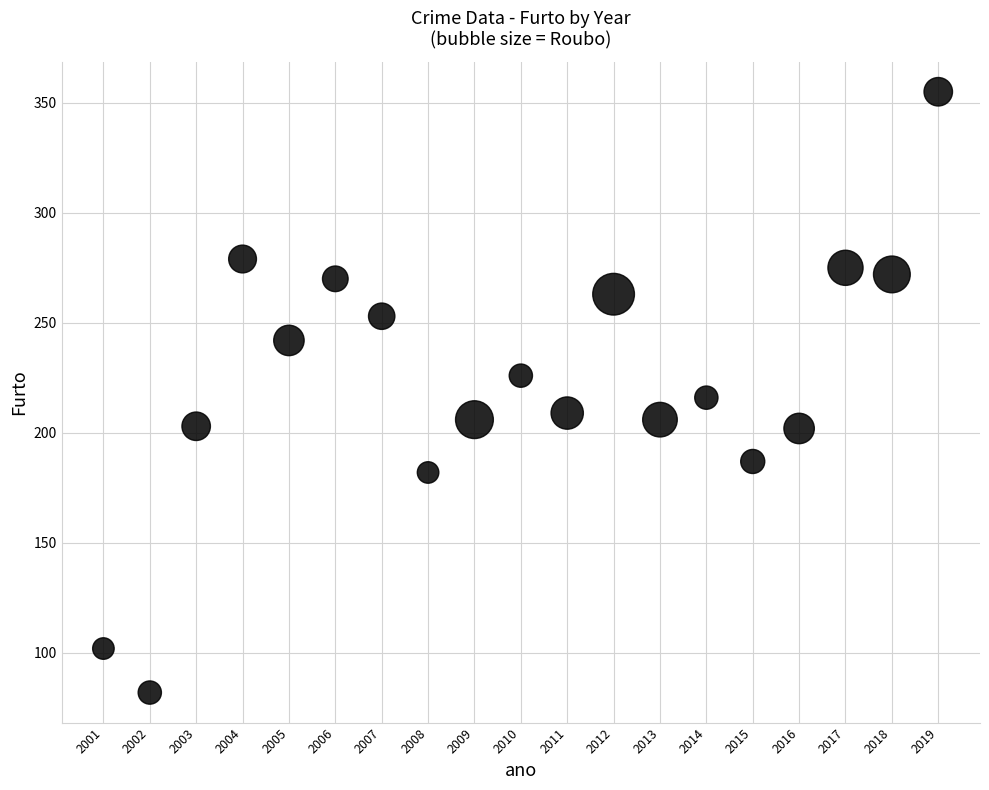

What is the range of X values (max minus min)?

18